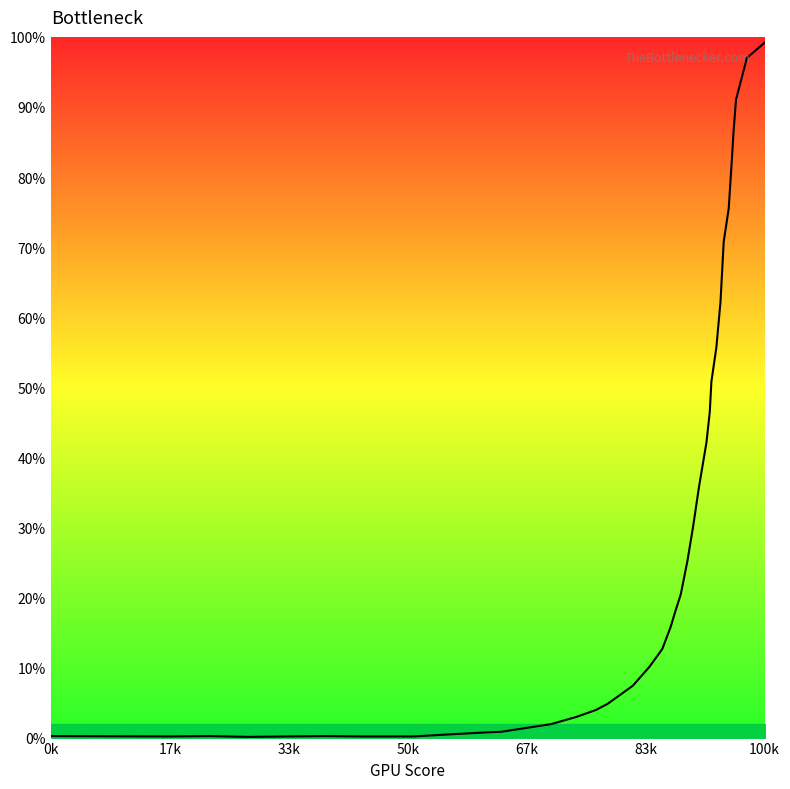

What is the greatest value displayed?

1.0